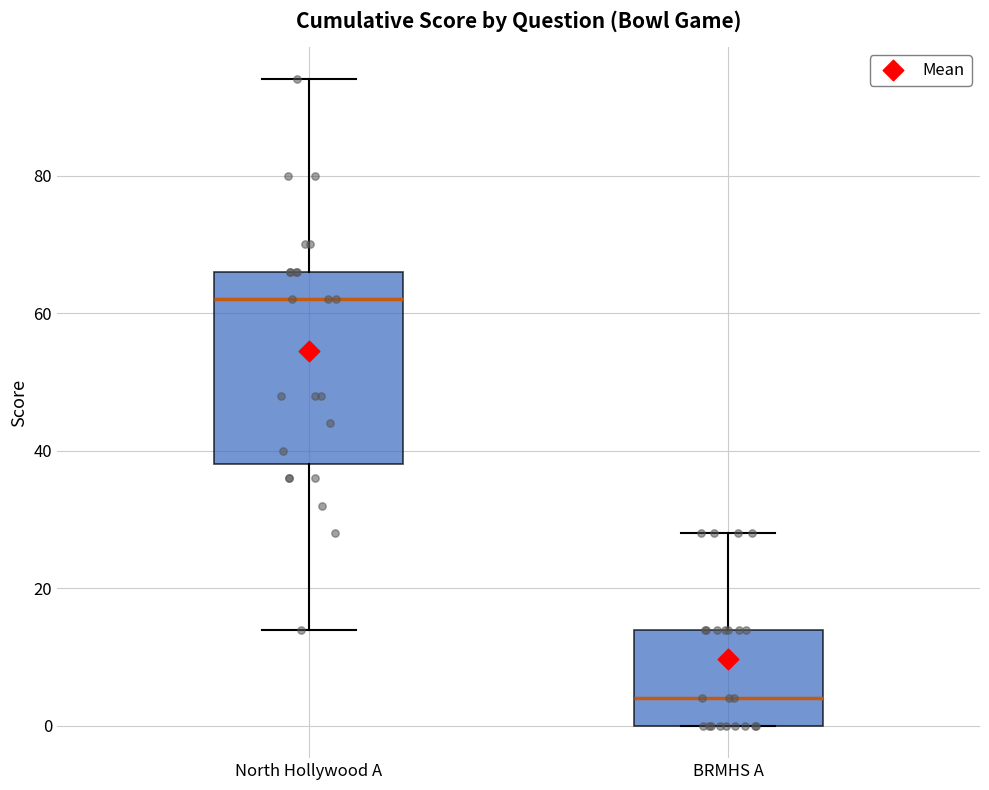

Which box has the highest median line?

North Hollywood A